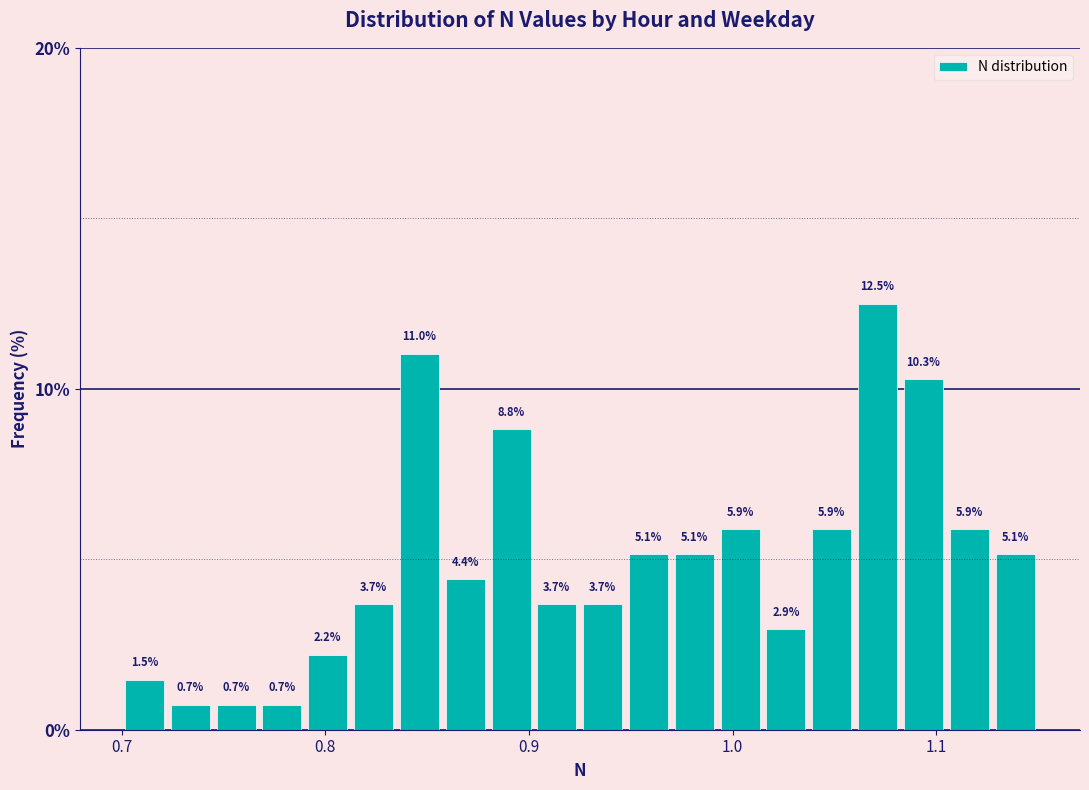

Around what value on the x-axis is the tallest bar? Give the approximate position of its centre, as read against the axis.

1.07